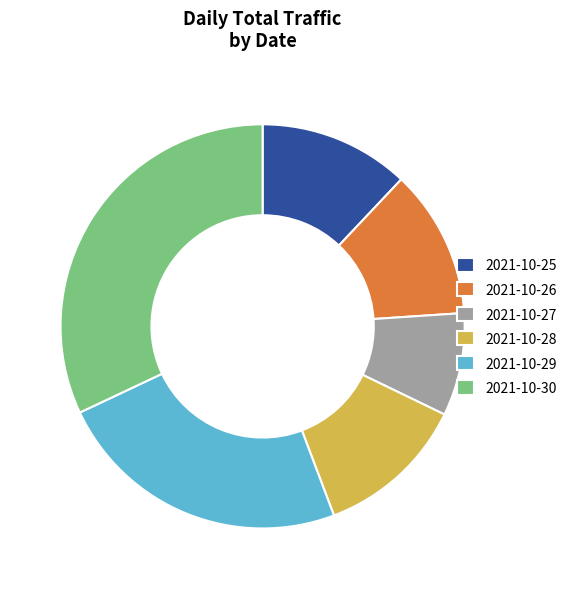

The 2021-10-29 slice represents 24% of the pie. True or false?

True